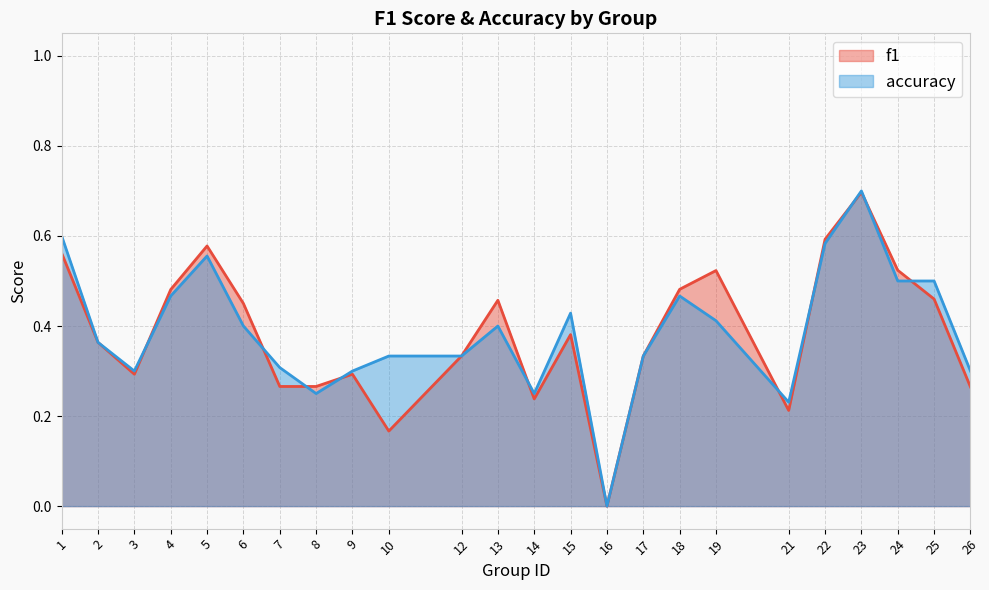

What is the sum of all accuracy values?

9.3